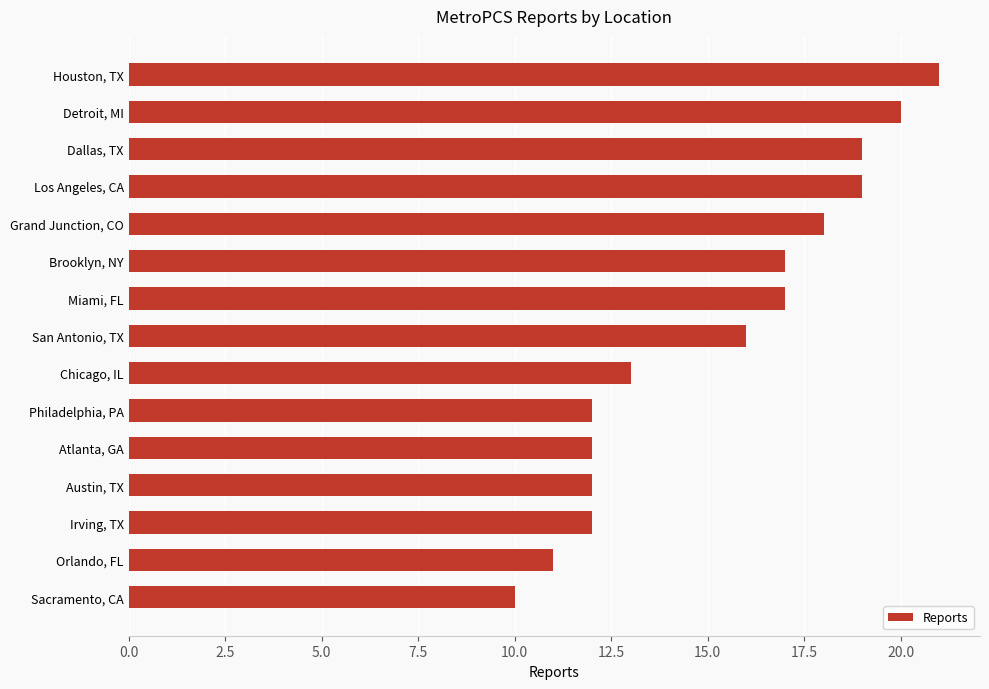

Reading bottom to top, list all the values displayed in this chart.

Sacramento, CA=10	Orlando, FL=11	Irving, TX=12	Austin, TX=12	Atlanta, GA=12	Philadelphia, PA=12	Chicago, IL=13	San Antonio, TX=16	Miami, FL=17	Brooklyn, NY=17	Grand Junction, CO=18	Los Angeles, CA=19	Dallas, TX=19	Detroit, MI=20	Houston, TX=21